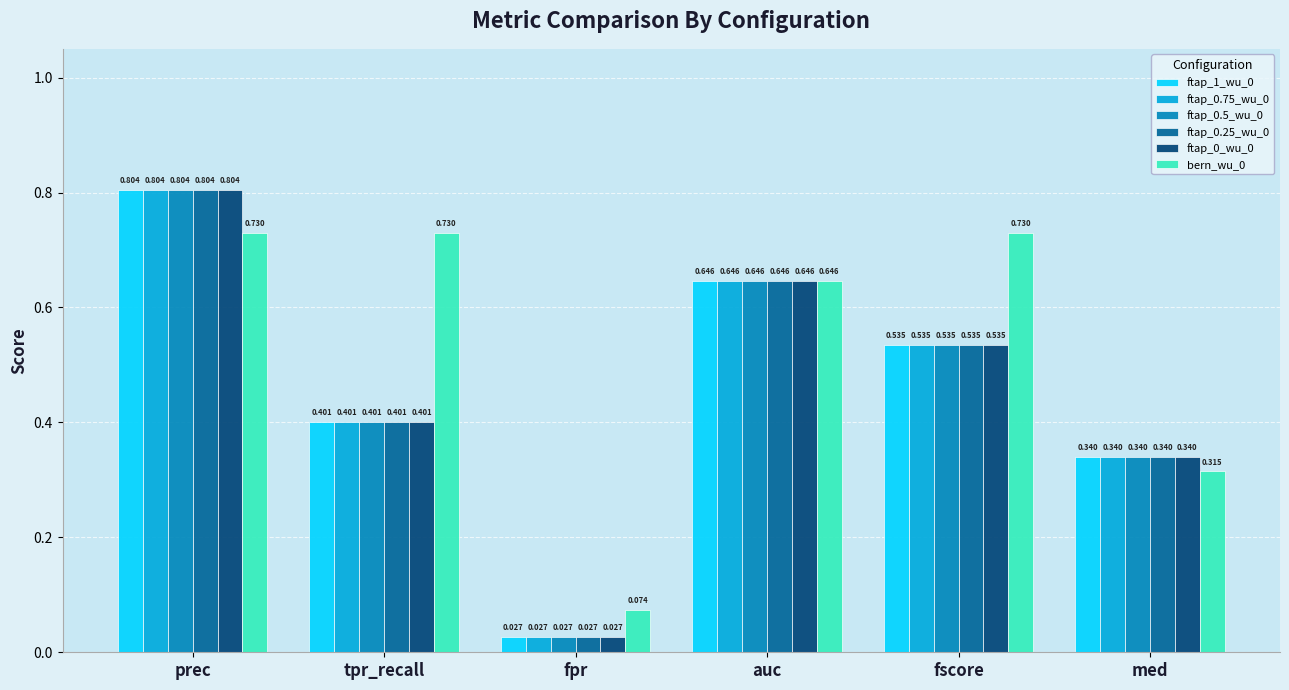

At which label is ftap_0.5_wu_0 closest to 0?

fpr